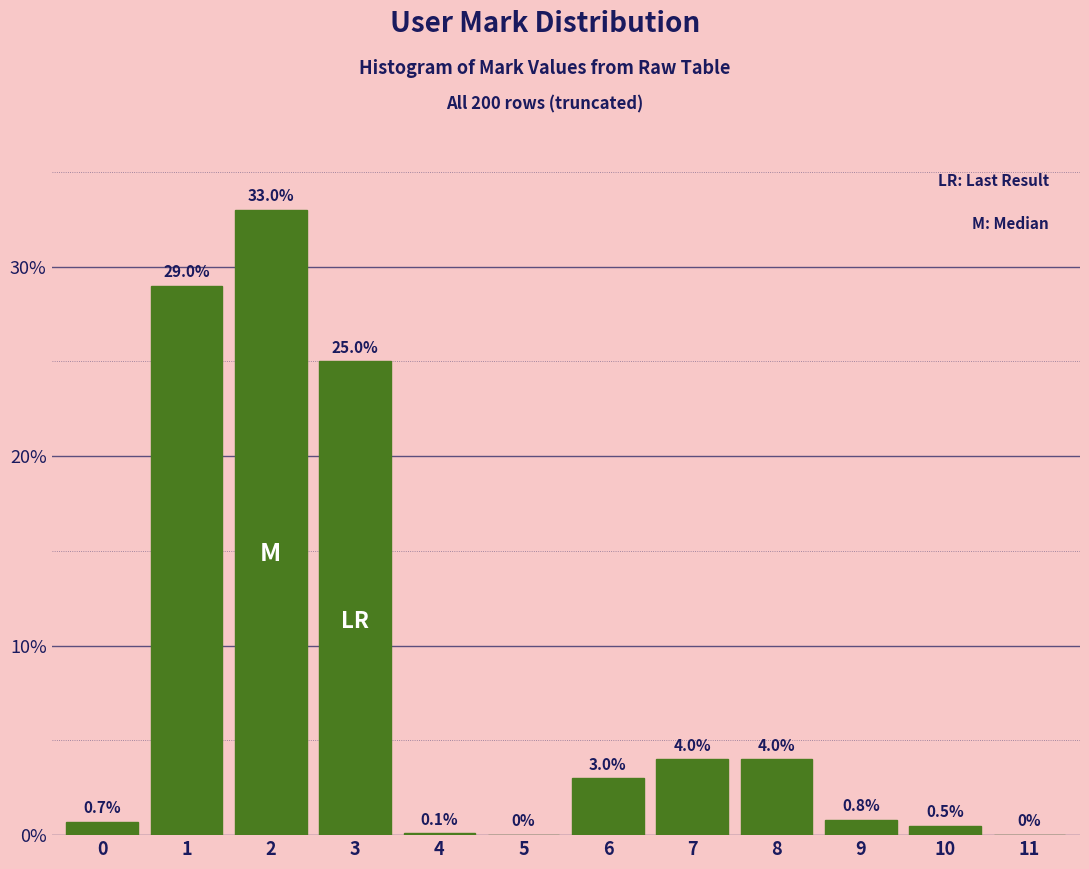

Reading right to left, extract all data points from this chart.

11=0.0	10=0.5	9=0.8	8=4.0	7=4.0	6=3.0	5=0.0	4=0.1	3=25.0	2=33.0	1=29.0	0=0.7